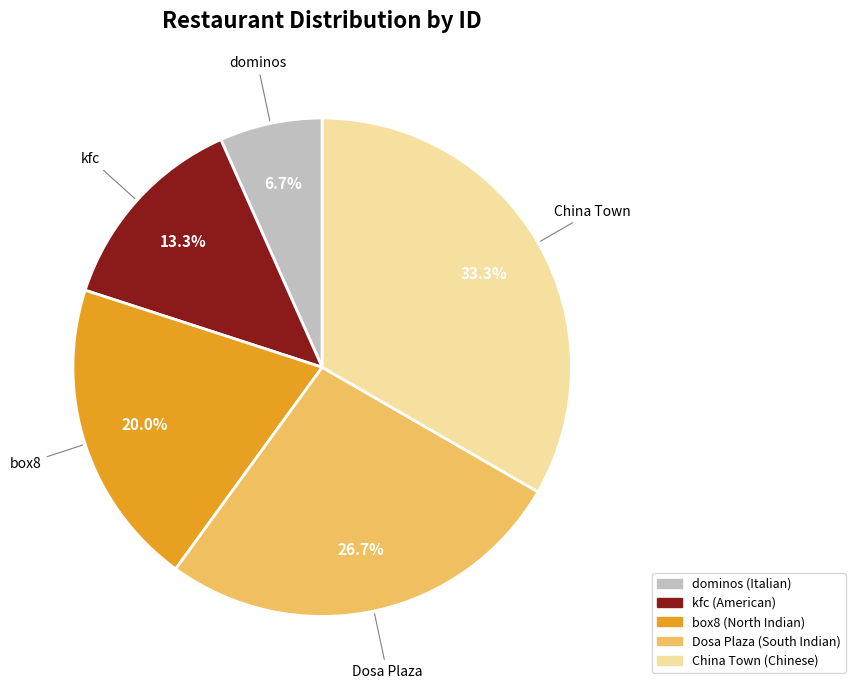

To the nearest percent, what is the difference between the largest and smallest slice percentages?

27%